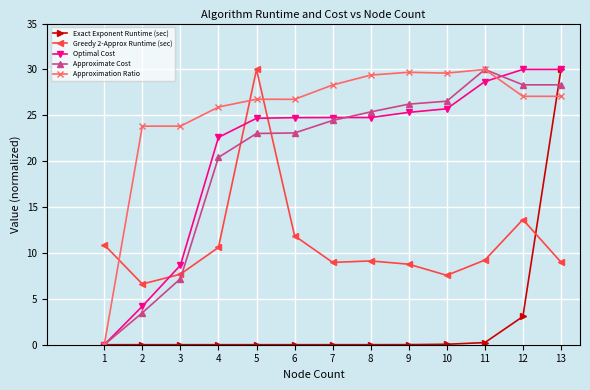

The Optimal Cost series shows 34.3 at 6. True or false?

False